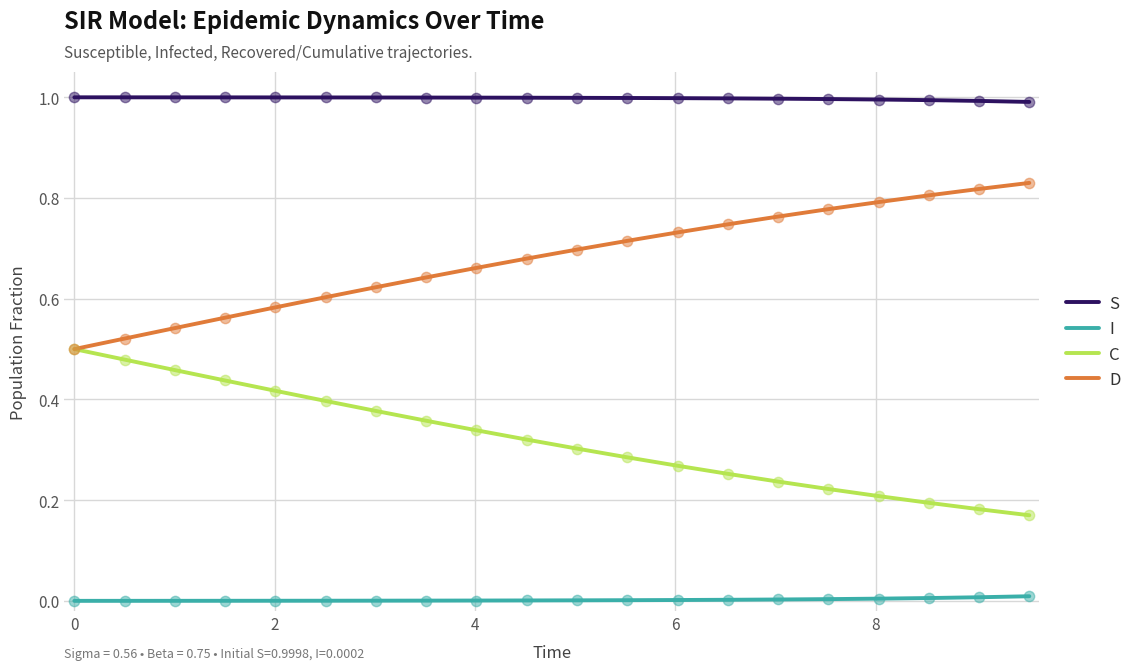

Which series has the largest total across all categories?

S